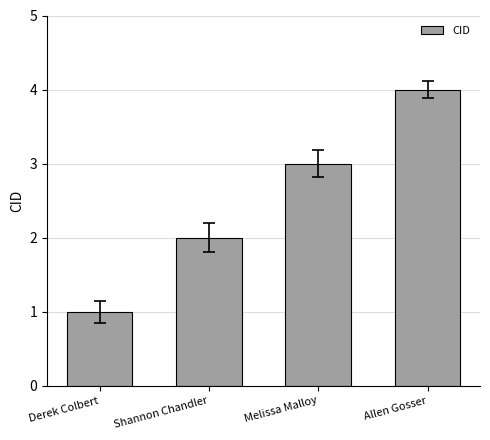

What is the maximum value shown in the chart?

4